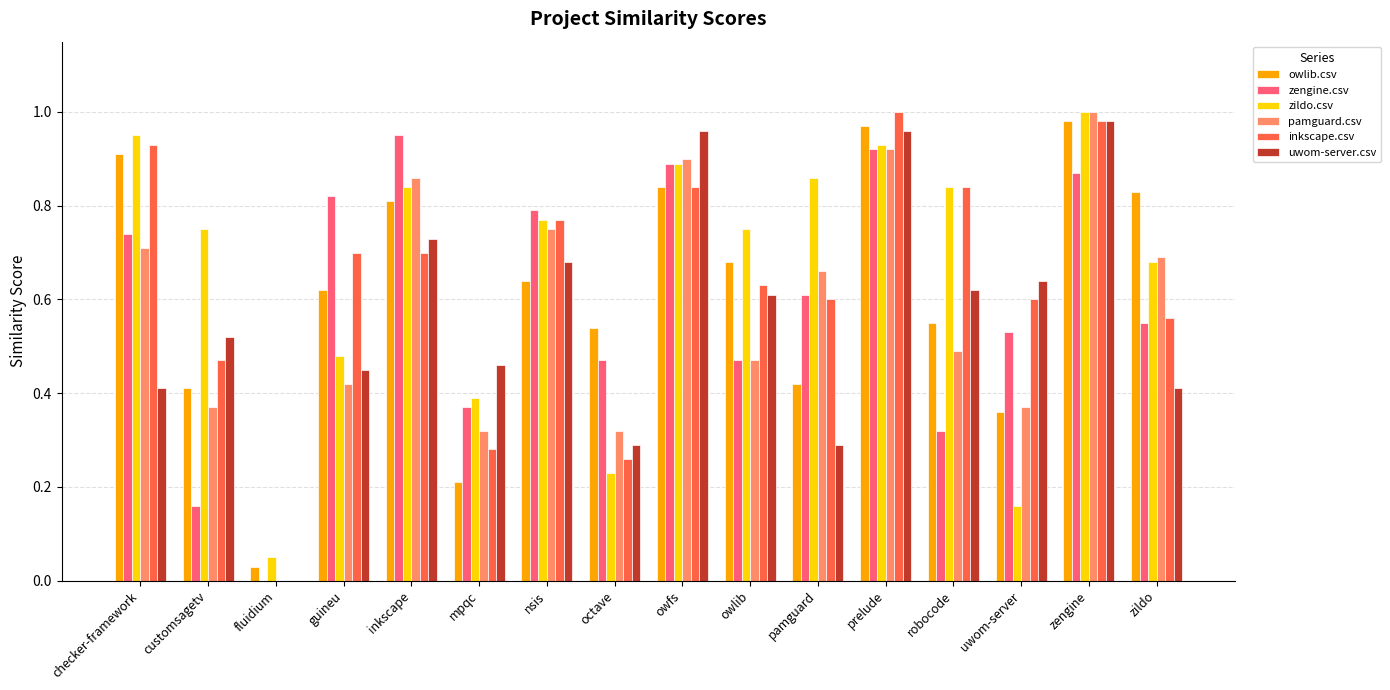

What is the sum of the owlib.csv values at zildo and prelude?

1.8